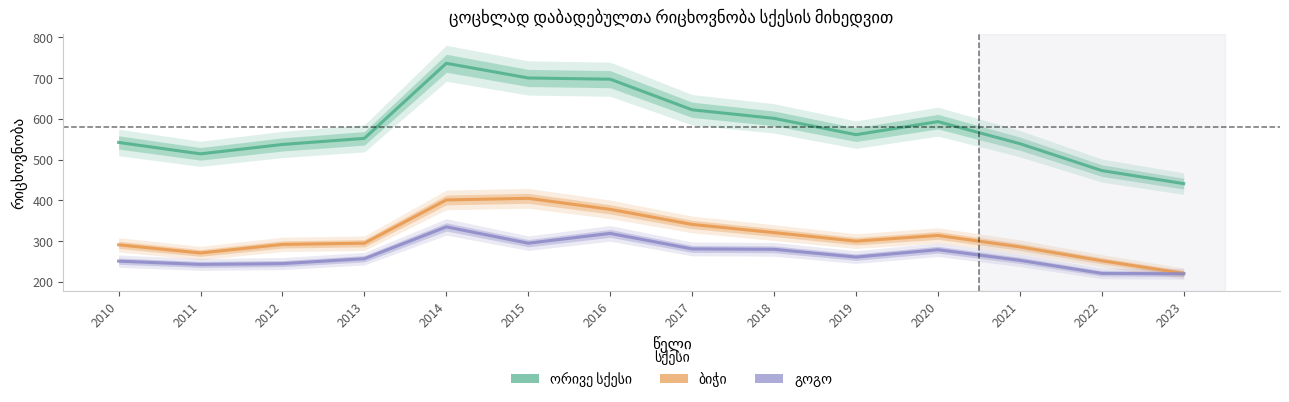

What is the difference between the maximum and minimum values in the ბიჭი series?

184